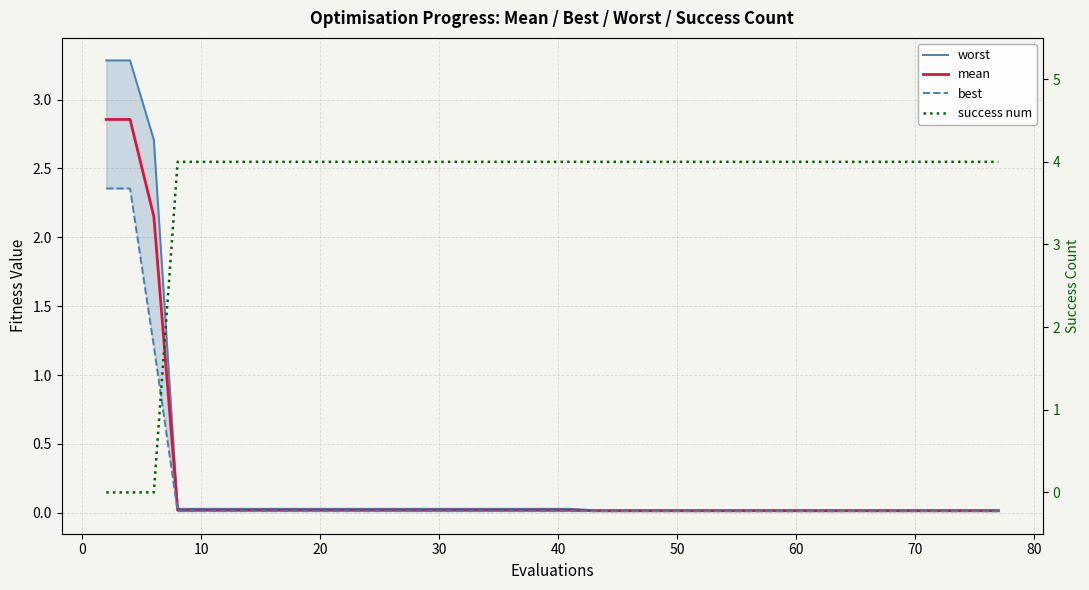

Rank the series by their maximum value, from lowest to highest.

best, mean, worst, success num